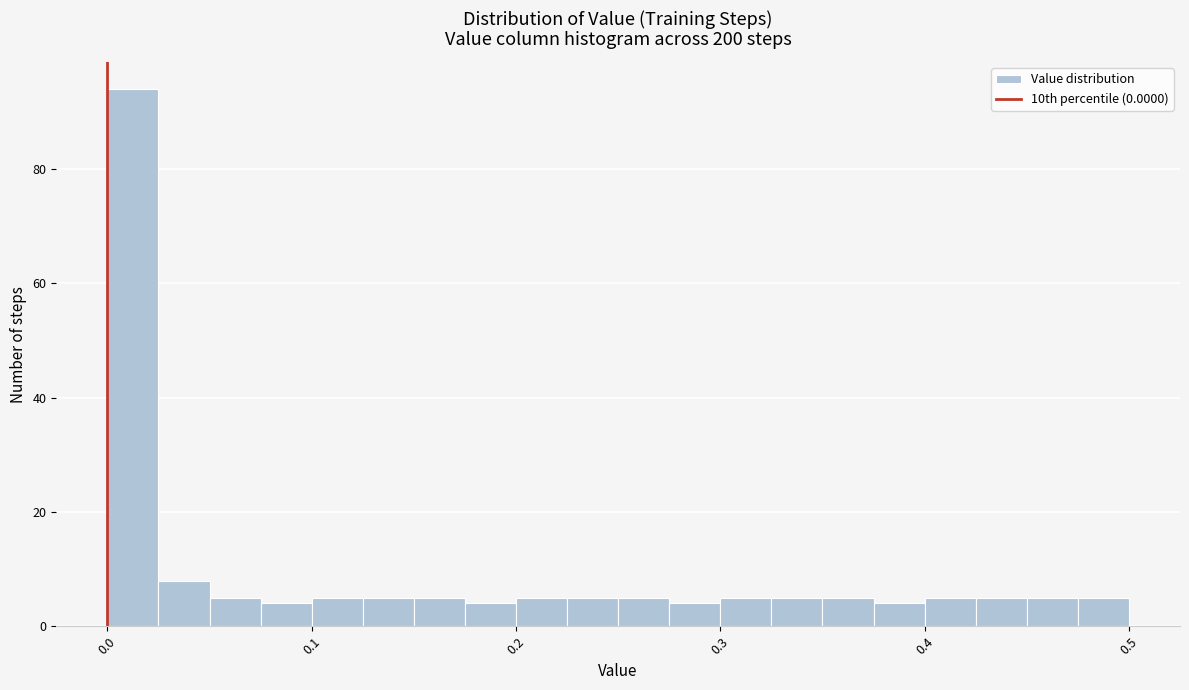

Read against the x-axis, roughly where is the centre of the tallest bar?

0.01